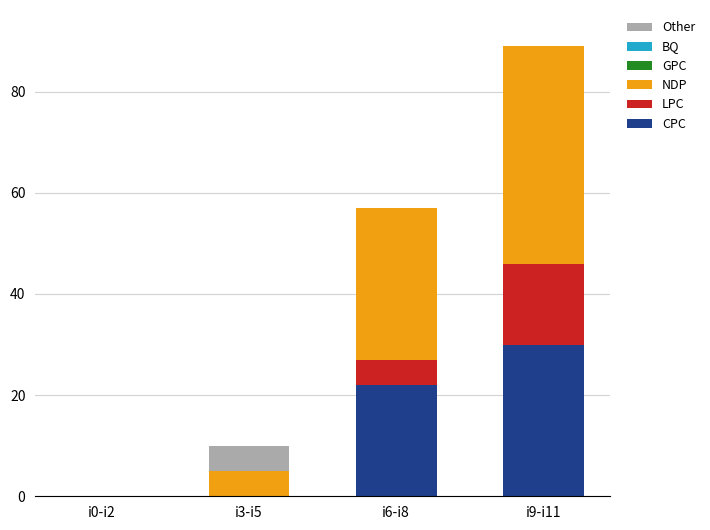

What is the maximum value for CPC?

30